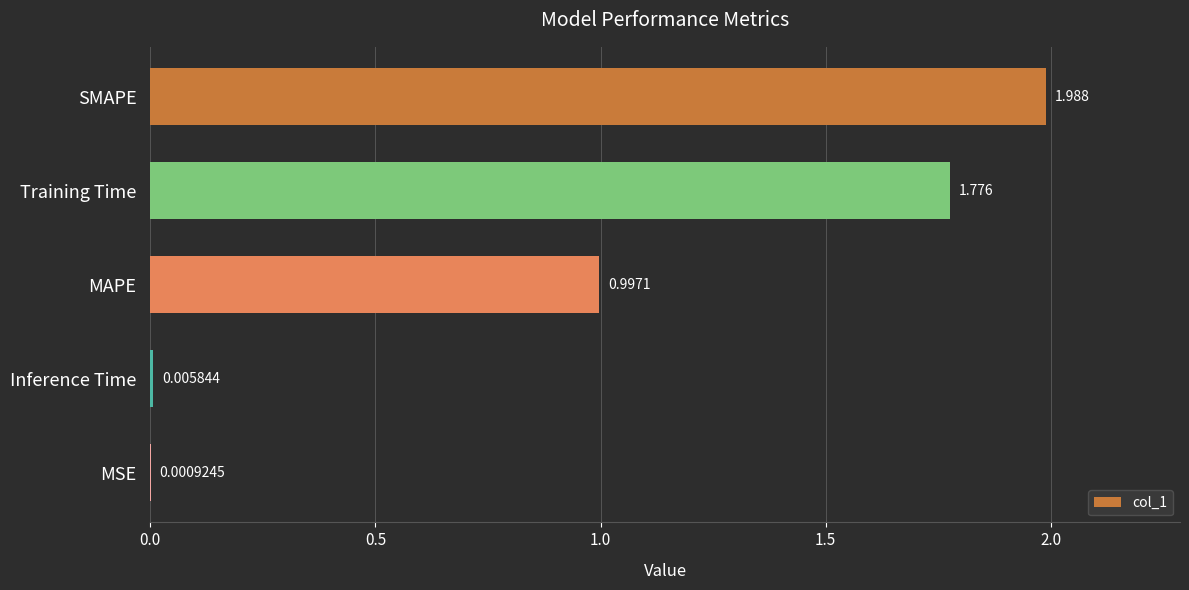

Which category has the highest value across all series?

SMAPE